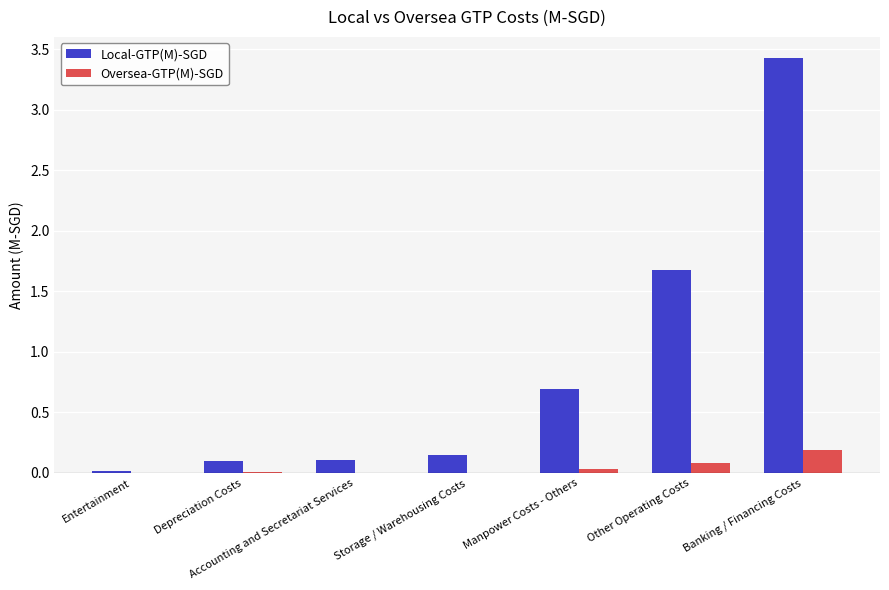

True or false: Oversea-GTP(M)-SGD has a value of 0.3 at Banking / Financing Costs.

False